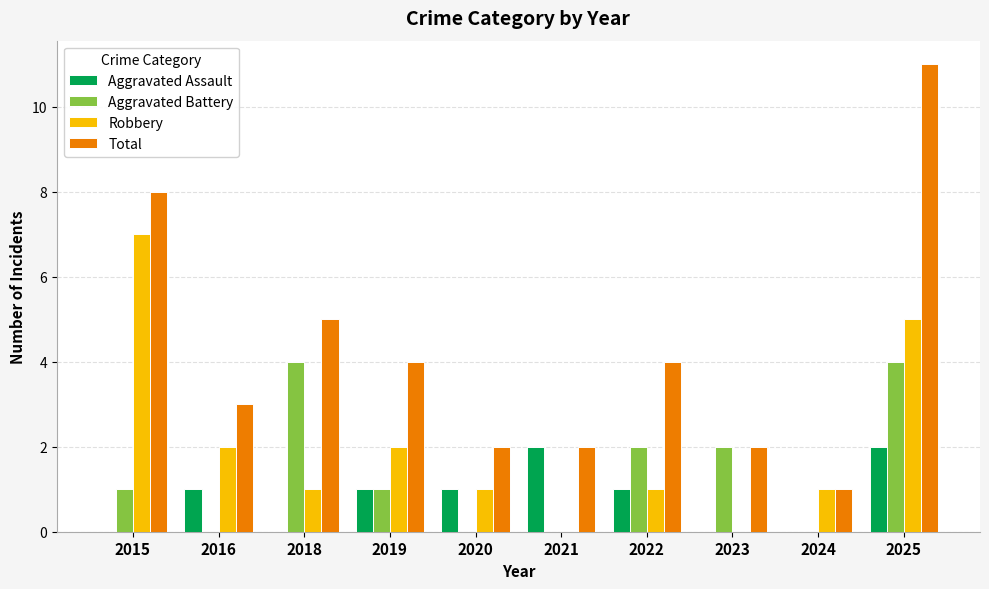

How many categories are shown in the chart?

10